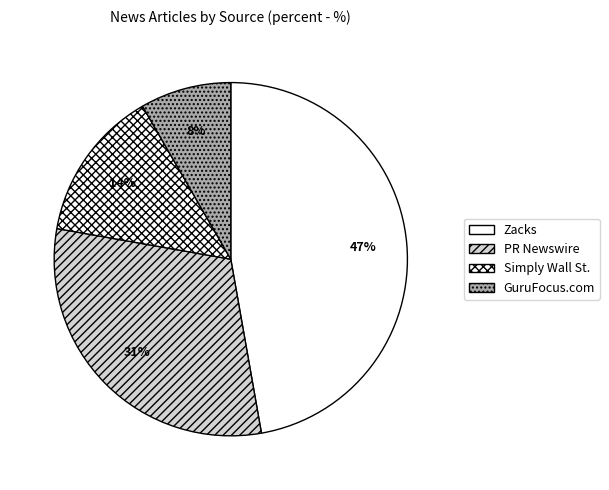

Combined, do PR Newswire and GuruFocus.com account for over 50%?

No